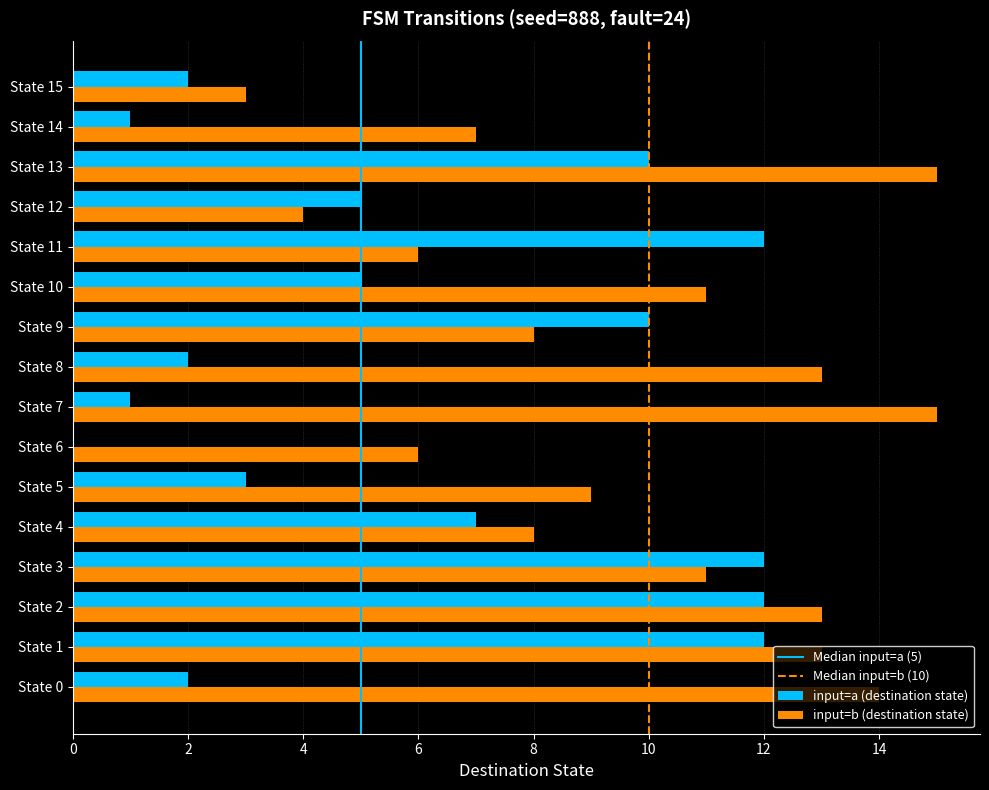

The value of input=b (destination state) at State 8 is 13. True or false?

True